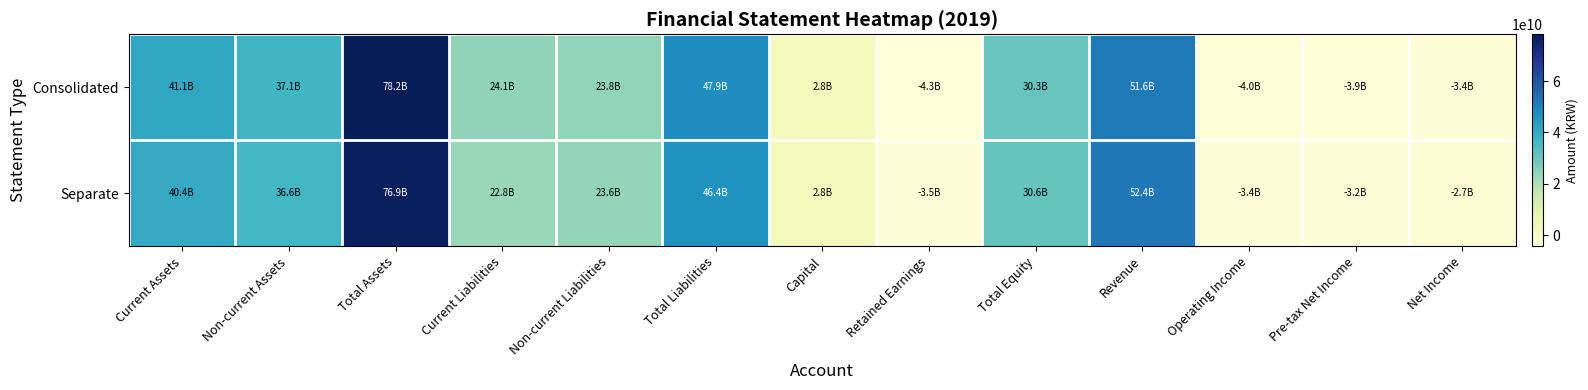

Which series has the largest total across all categories?

Consolidated